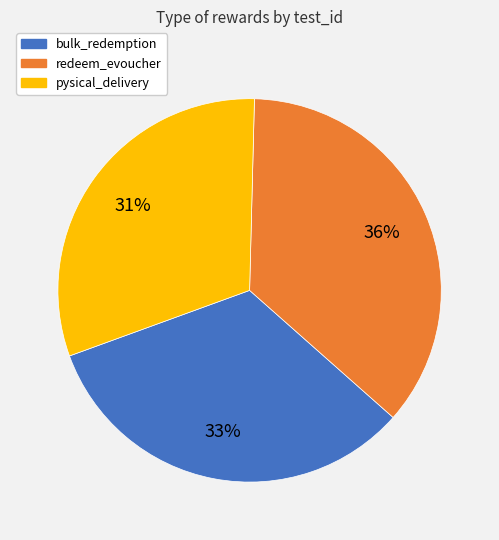

Is it true that pysical_delivery is 25% of the pie?

False